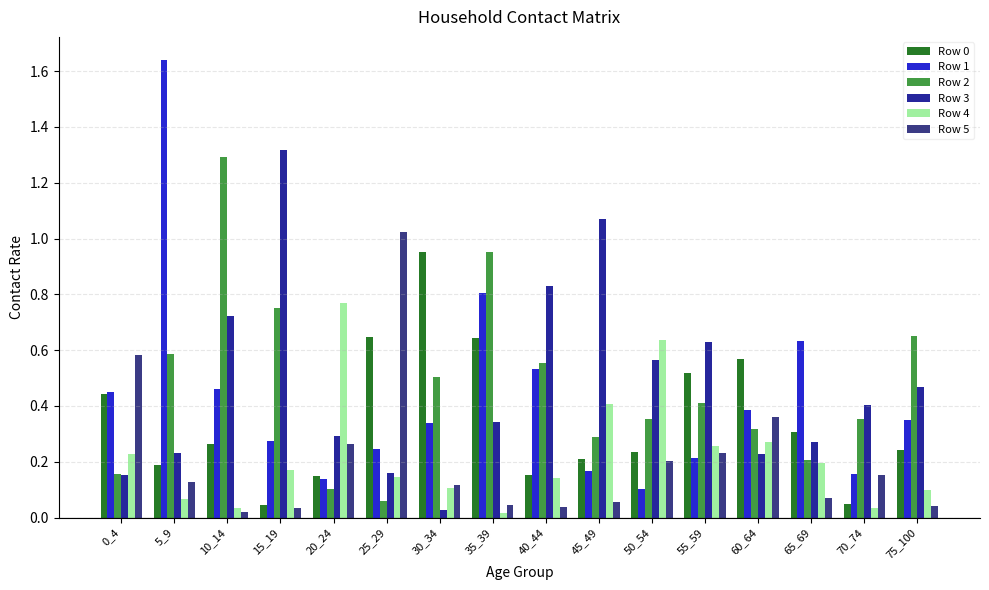

True or false: Row 1 has a value of 0.2 at 55_59.

True